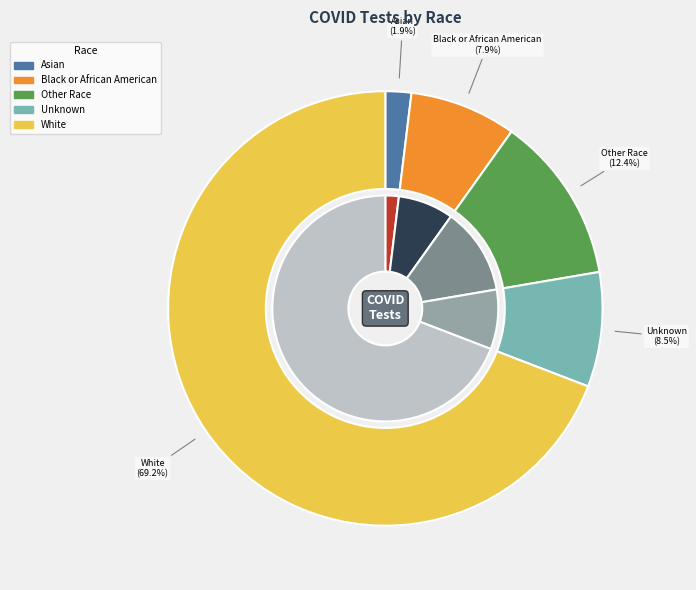

What is the majority slice?

White